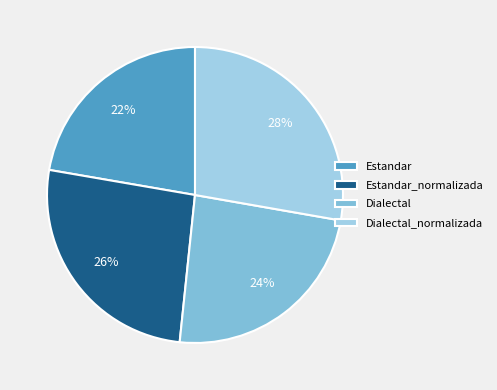

Is Dialectal_normalizada the majority of the pie?

No